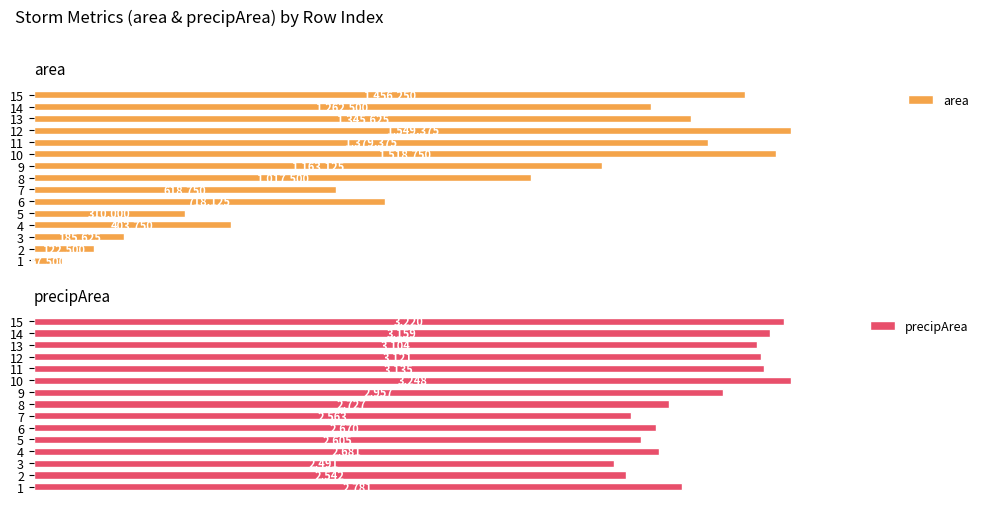

Are the bars horizontal?

Yes